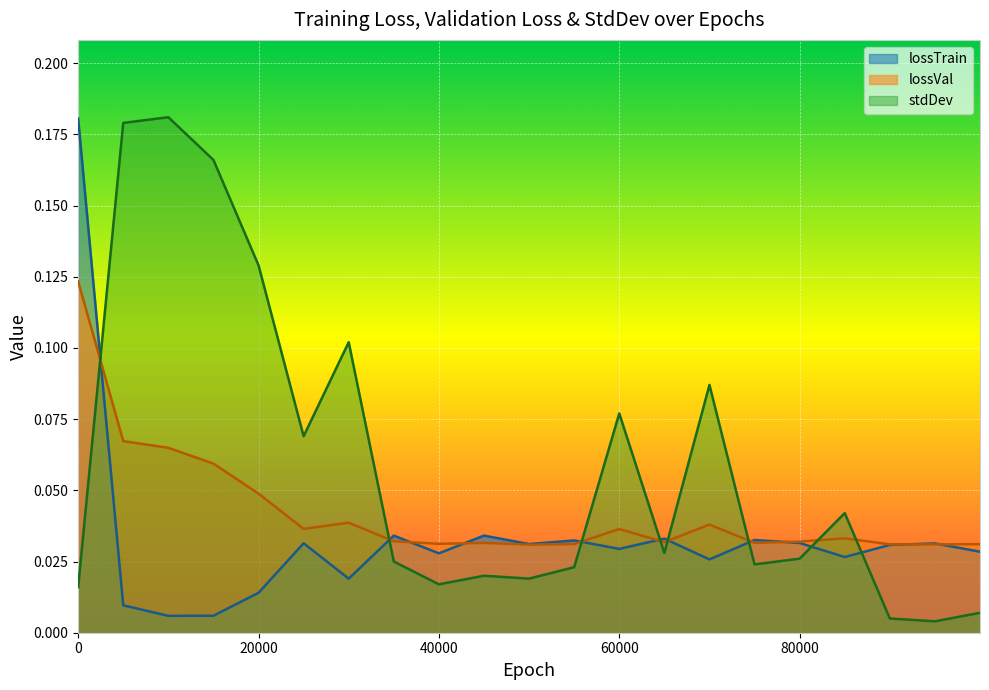

True or false: lossTrain has more than 1 interior local peaks.

True